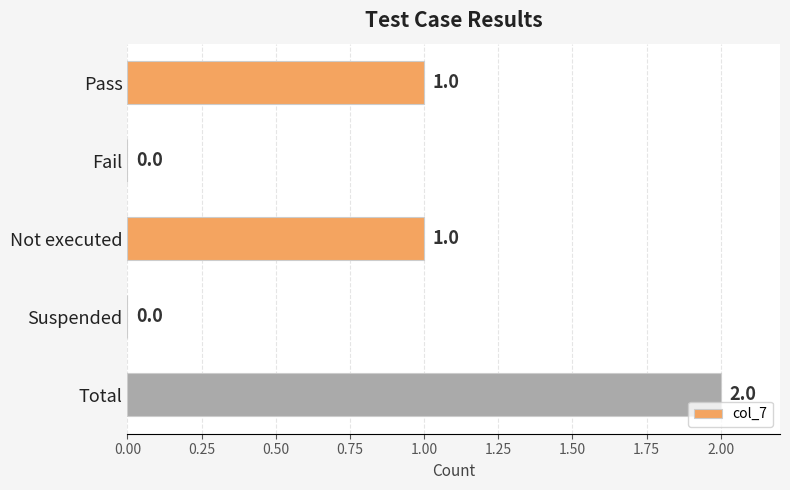

Is it true that the value at Pass is 1?

True